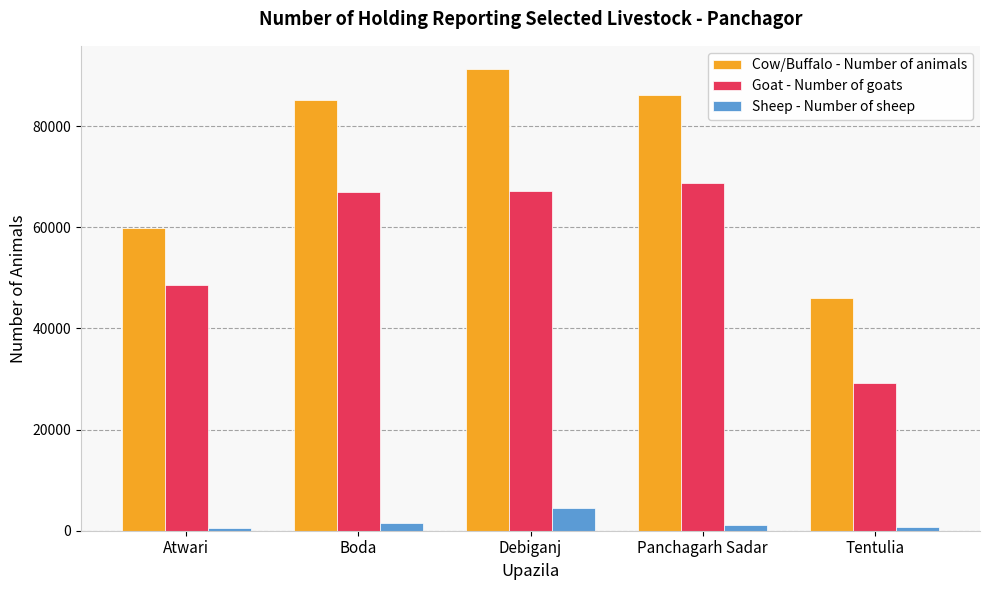

What is the maximum value shown in the chart?

91307